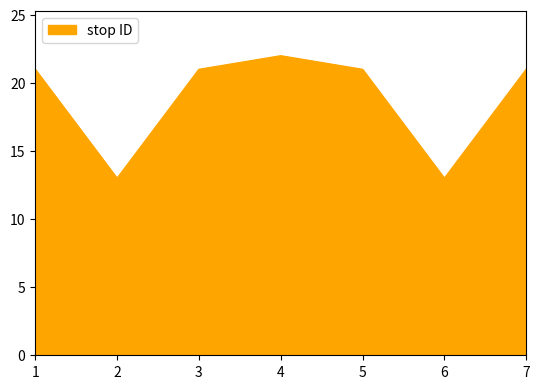

Between 6 and 4, which is larger?

4